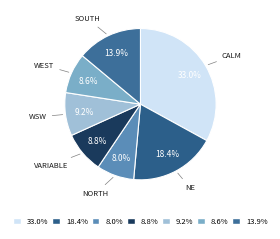

Is there any slice that represents more than half of the pie?

No